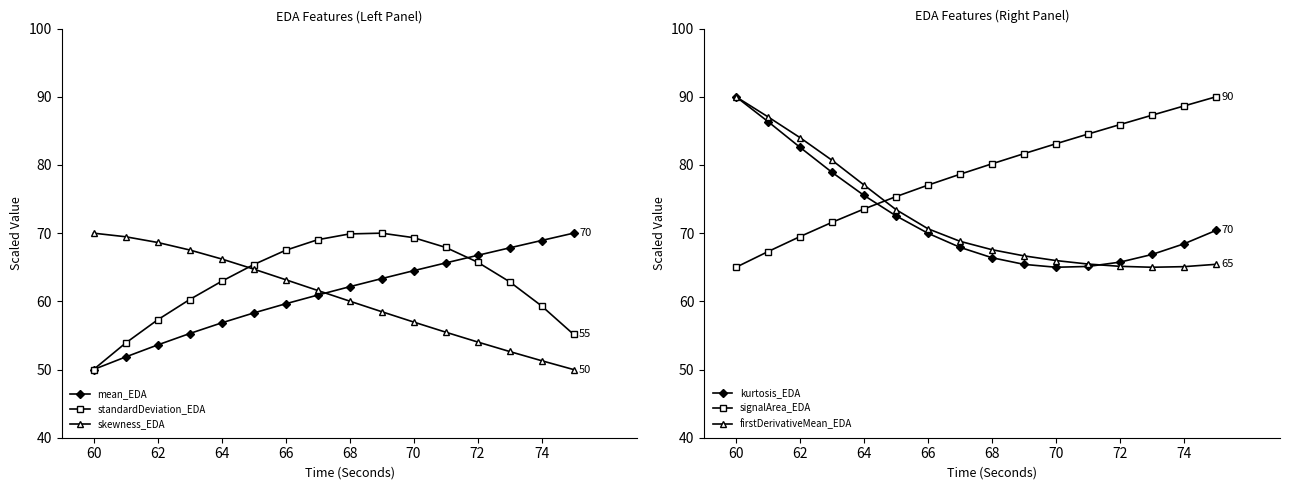

What are all the series names shown in the legend?

mean_EDA, standardDeviation_EDA, skewness_EDA, kurtosis_EDA, signalArea_EDA, firstDerivativeMean_EDA